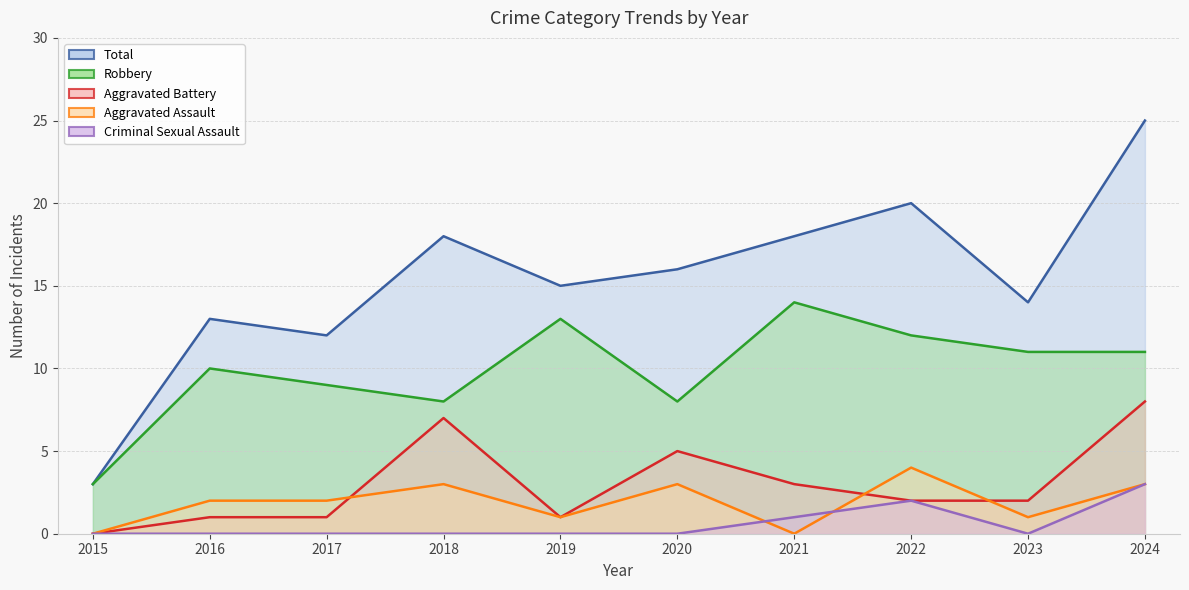

List the series in order of their peak value, highest first.

Total, Robbery, Aggravated Battery, Aggravated Assault, Criminal Sexual Assault